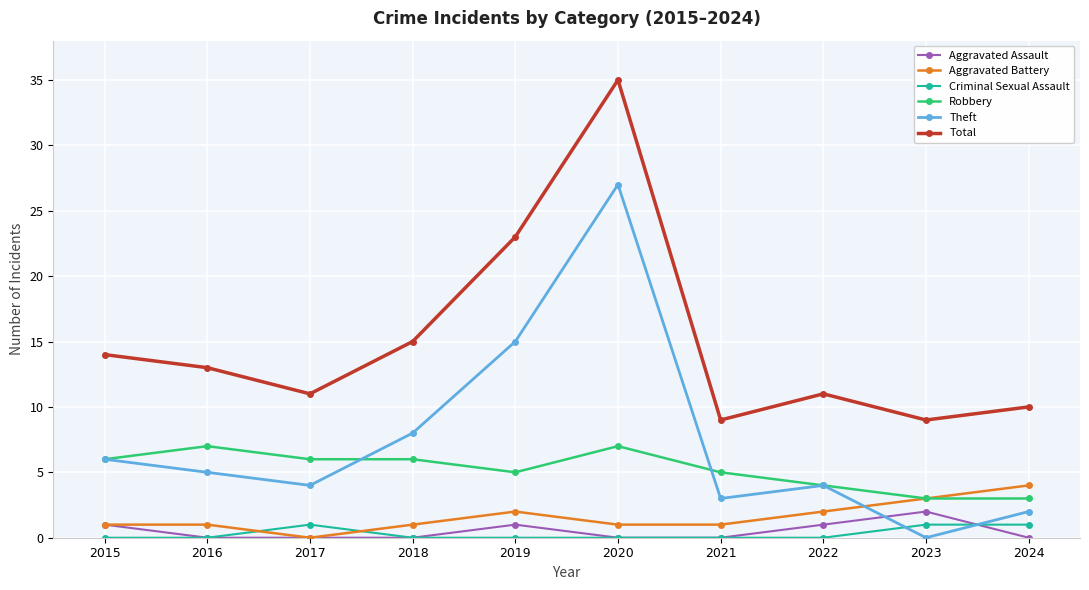

Between 2018 and 2021, which series saw the biggest shift?

Total